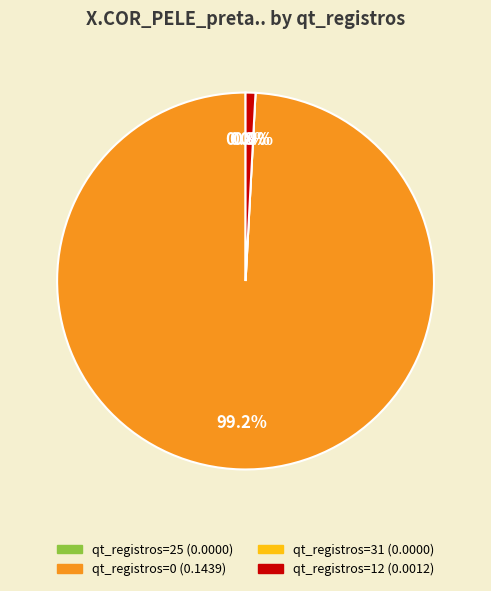

To the nearest percent, what is the combined percentage of 12 and 31?

1%